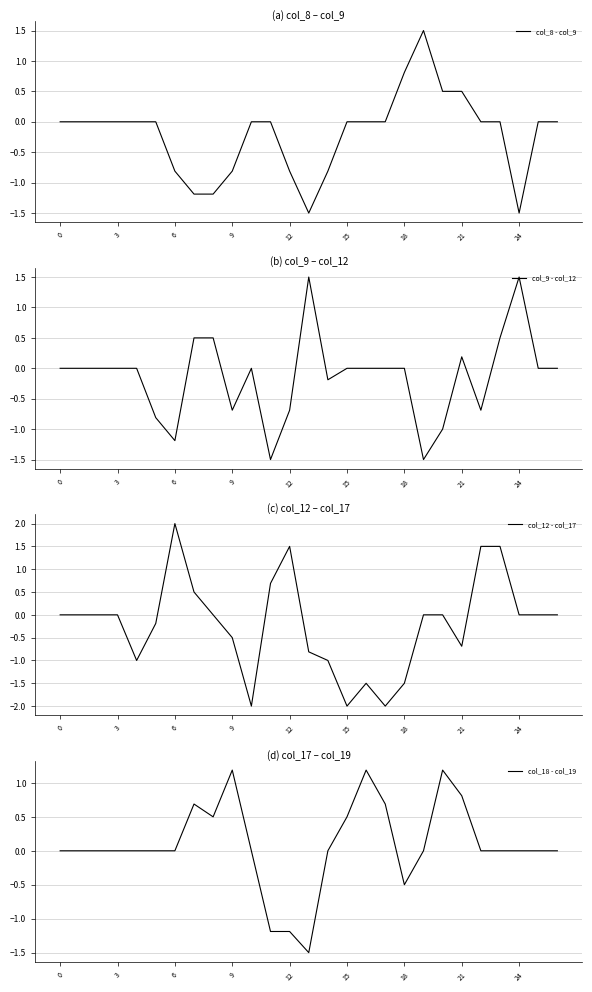

The col_12 - col_17 series shows 0.7 at 21. True or false?

False